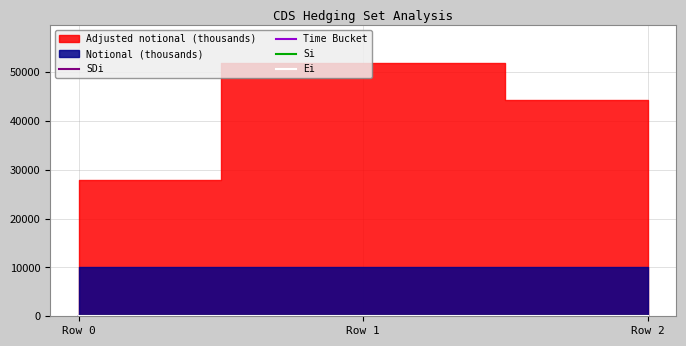

What is the sum of the SDi values at Row 0 and Row 1?

8.0